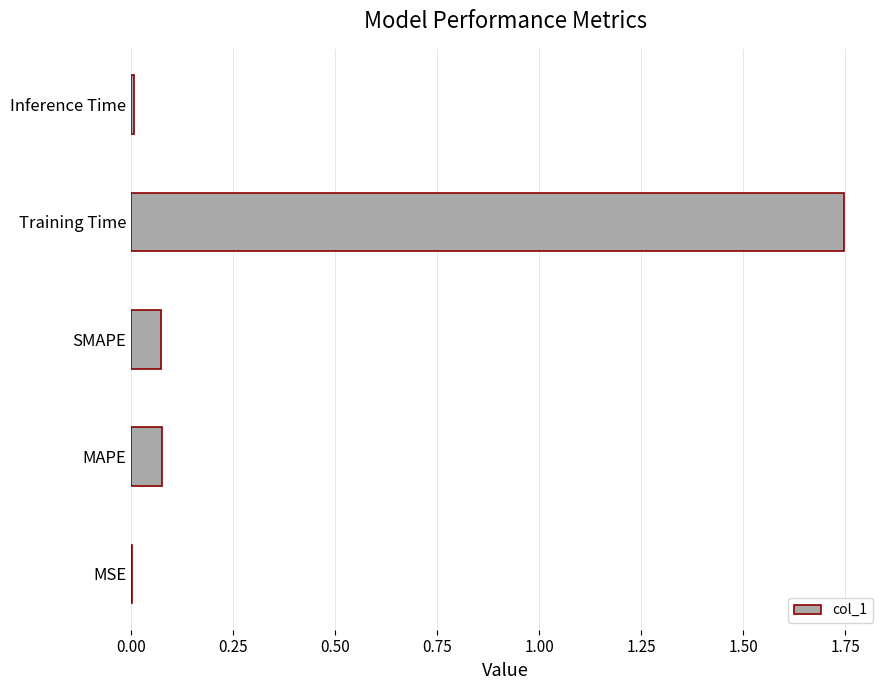

Is it true that the value at SMAPE is 0.0?

False